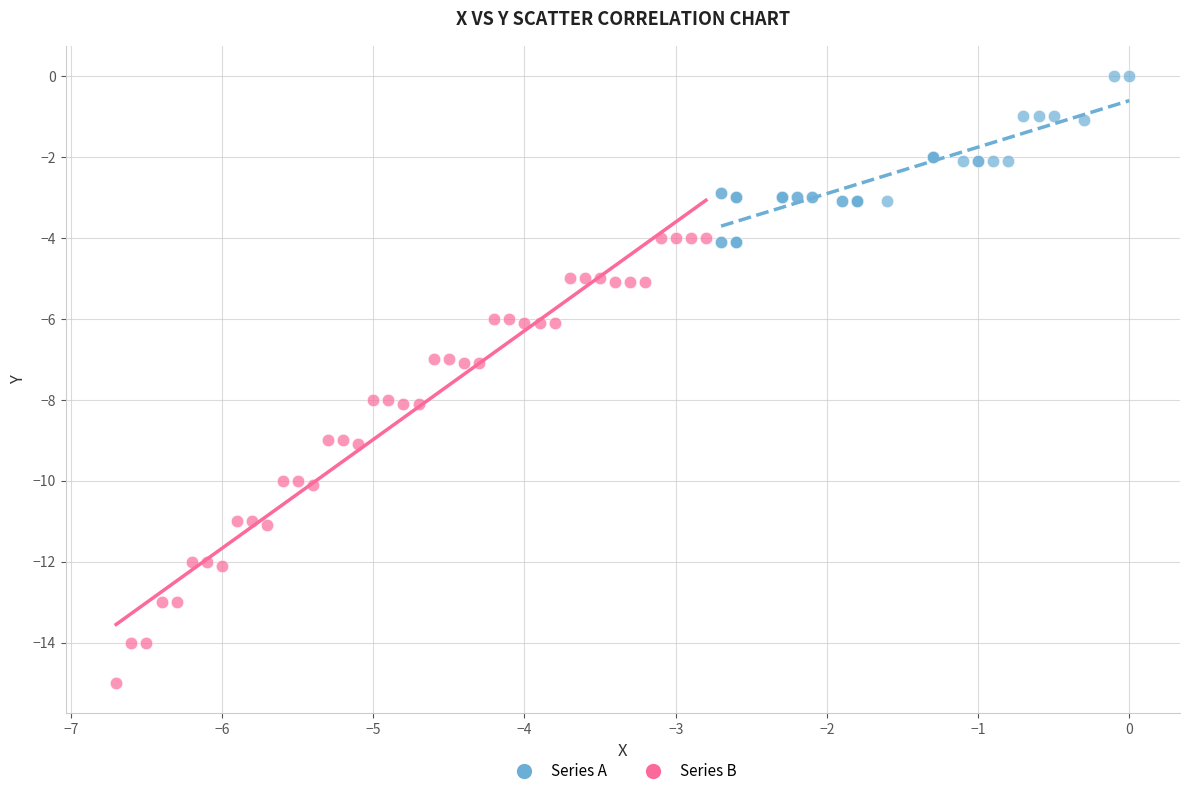

What are all the series names shown in the legend?

Series A, Series B